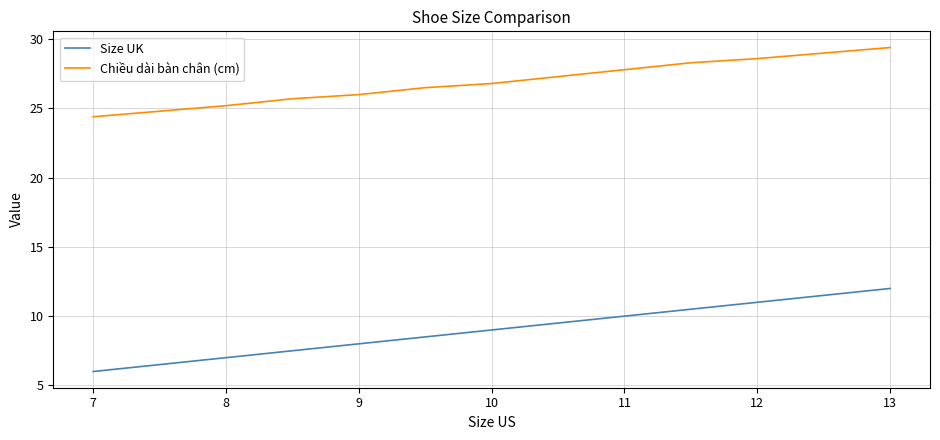

True or false: Size UK and Chiều dài bàn chân (cm) cross at least once.

False